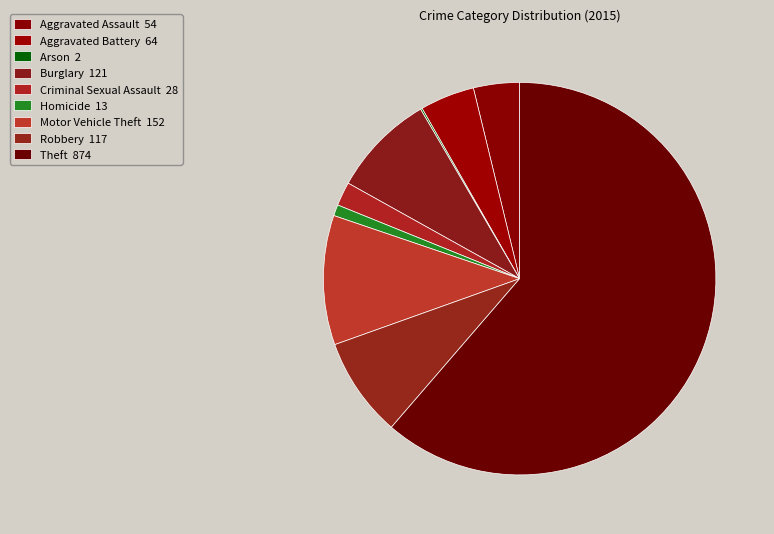

How many segments does this pie chart have?

9